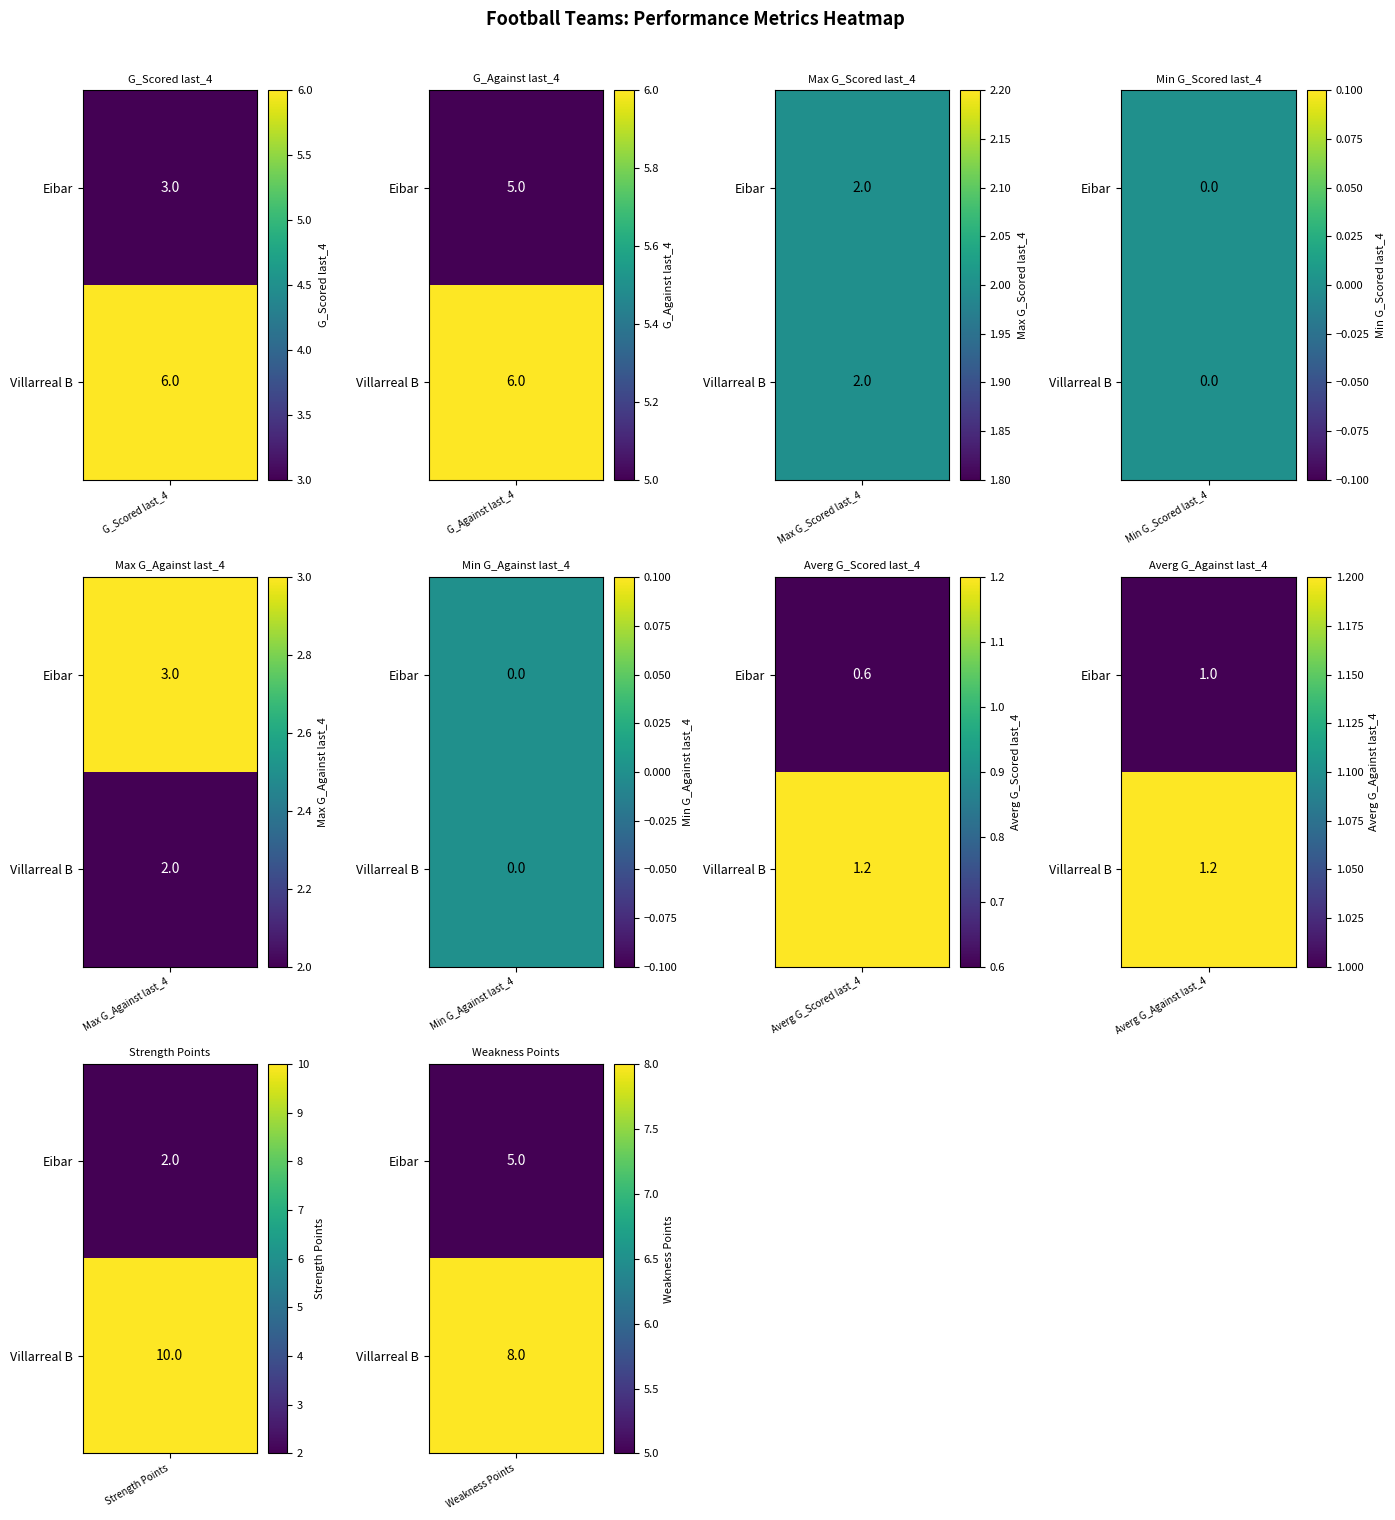

How many values in the Villarreal B series are below 2?

4